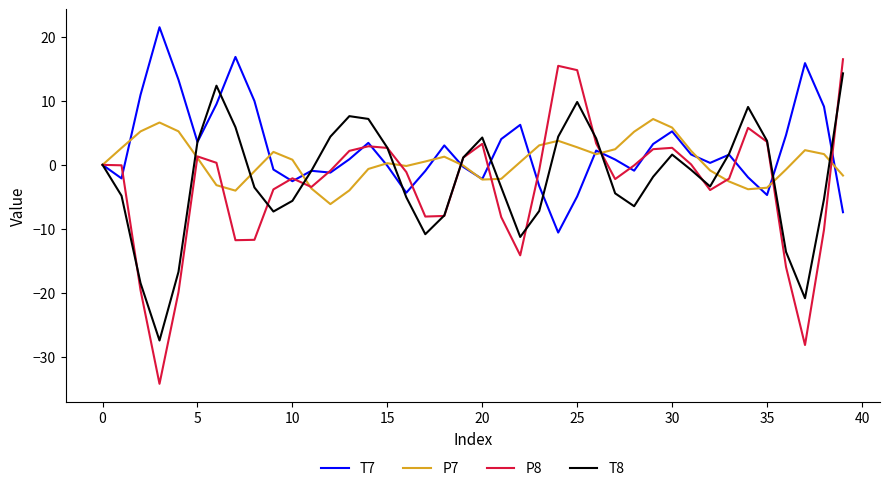

Which series has the largest range (max minus min)?

P8